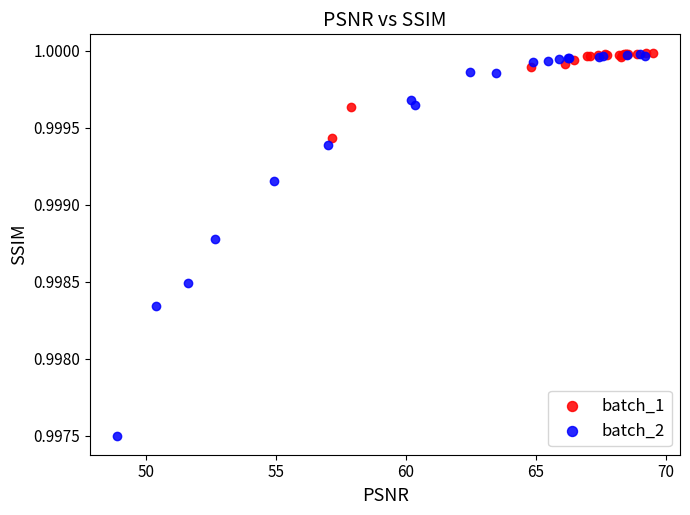

Which series reaches the minimum Y coordinate?

batch_2